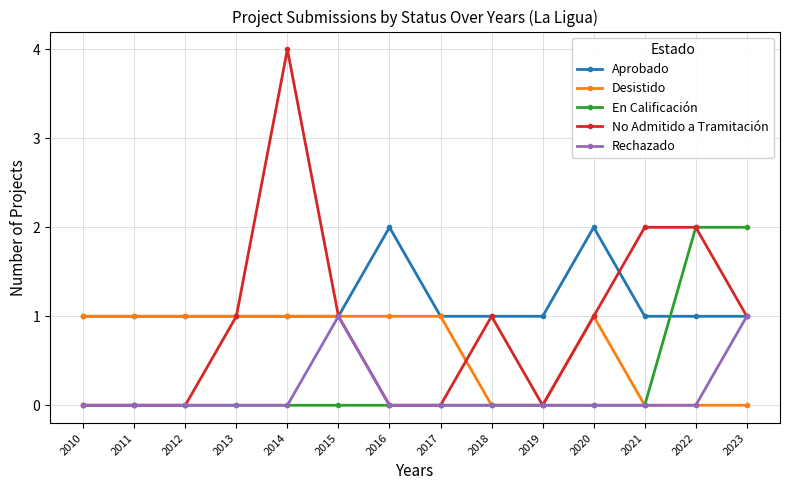

At which category is the sum across all series the highest?

2014